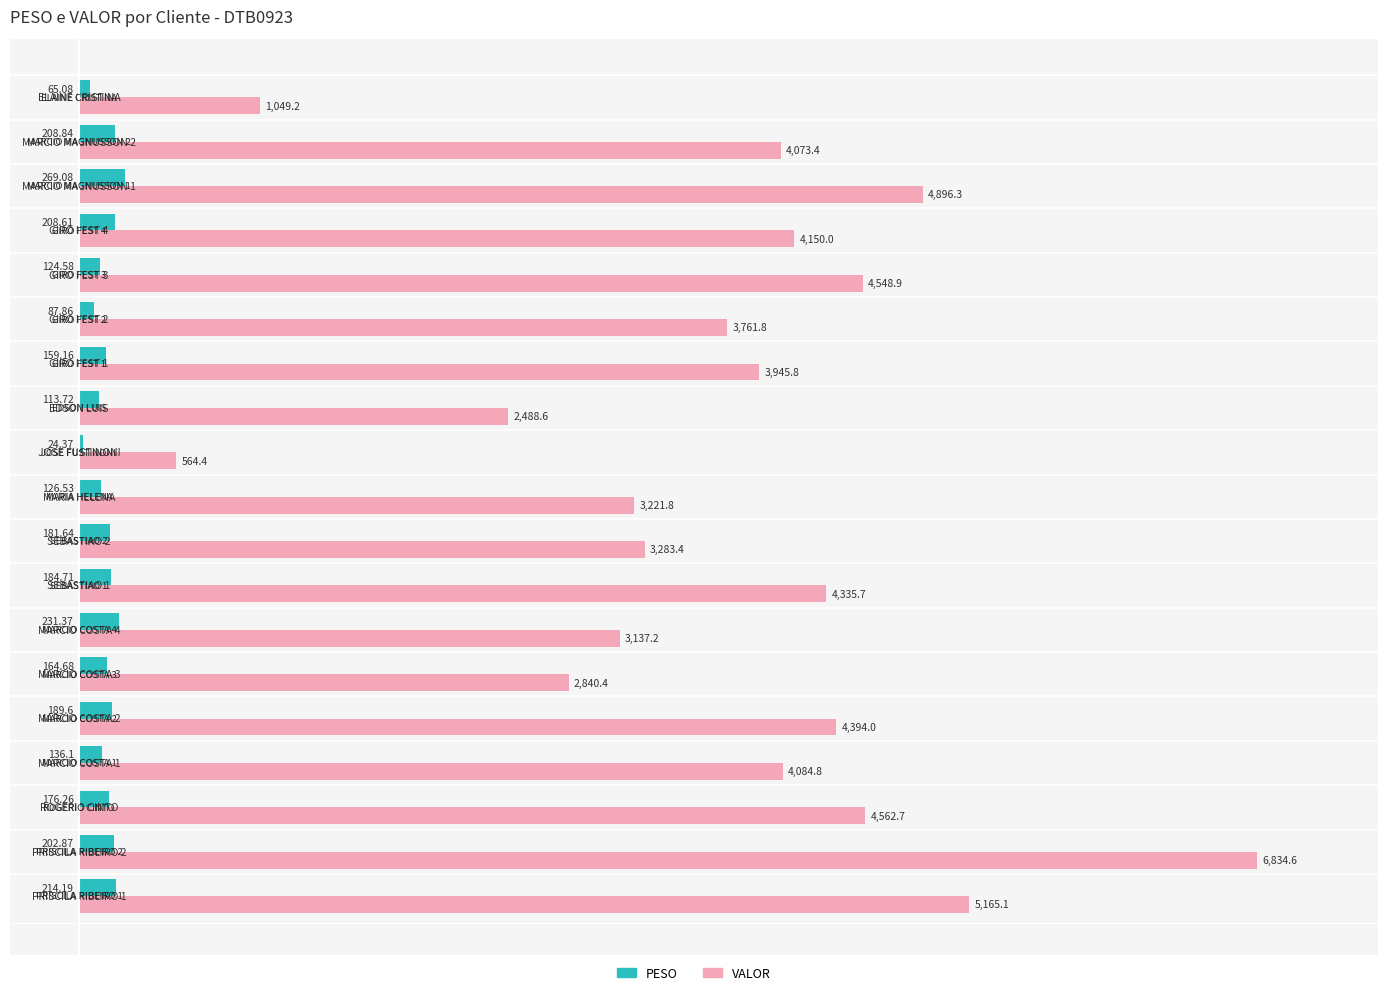

List the series in order of their overall mean, lowest first.

PESO, VALOR